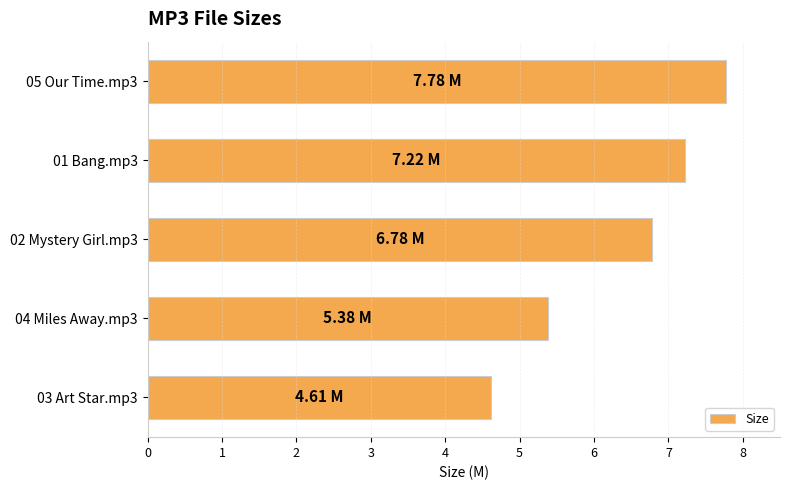

At which category does the chart reach its minimum across all series?

03 Art Star.mp3